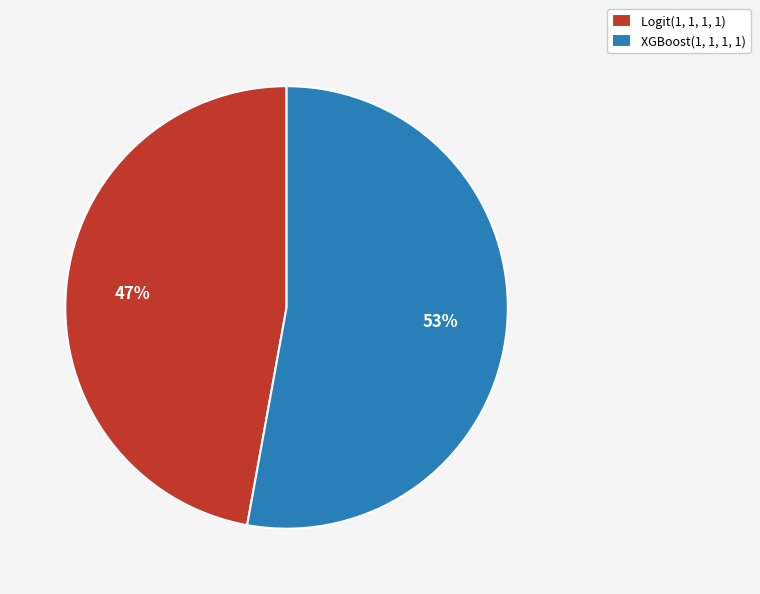

Rank the categories by value from highest to lowest.

XGBoost(1, 1, 1, 1), Logit(1, 1, 1, 1)